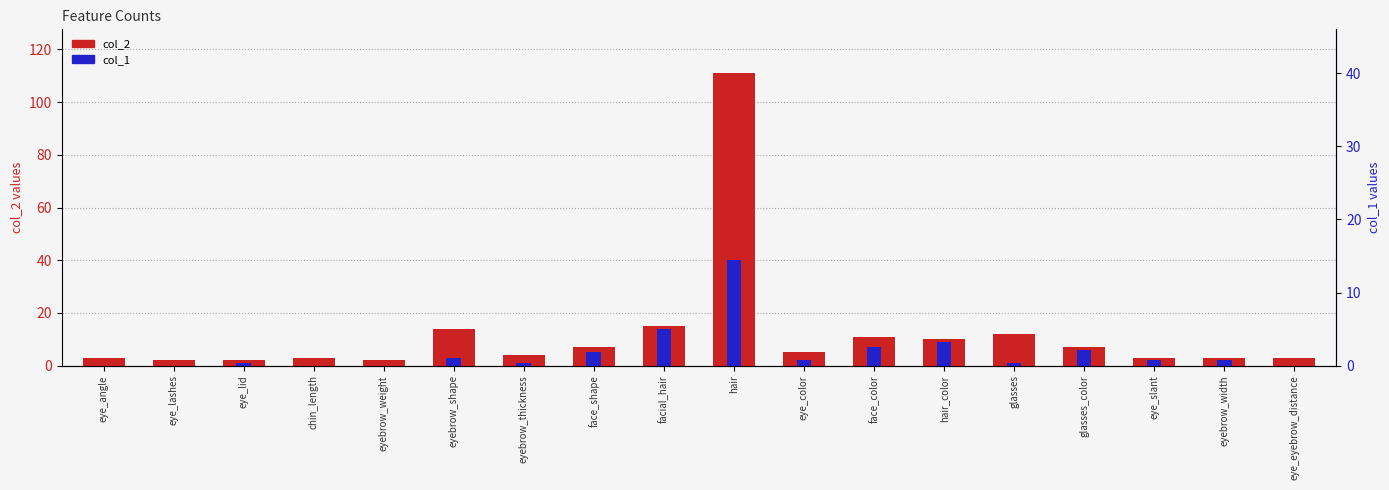

The value of col_2 at eyebrow_shape is 19. True or false?

False